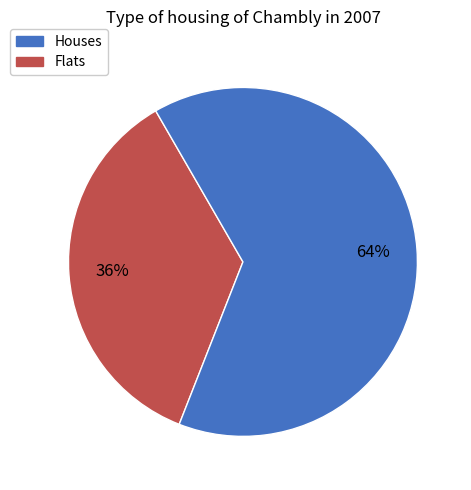

To the nearest percent, what is the average slice percentage?

50%